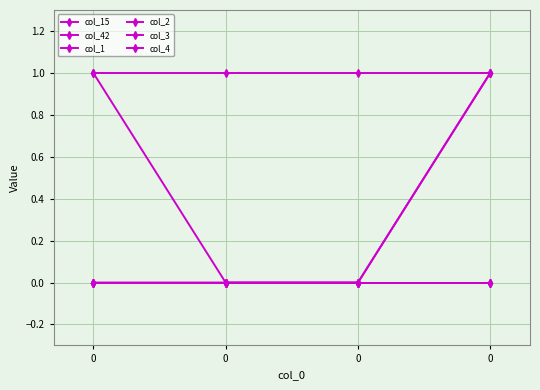

Is this an area chart (filled region under the line)?

No